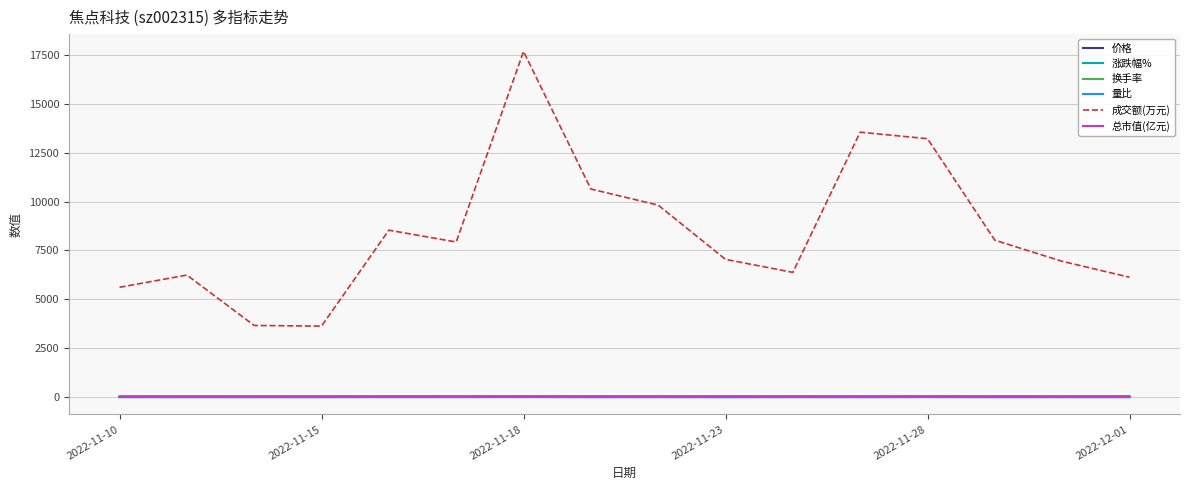

Which series has the largest range (max minus min)?

成交额(万元)